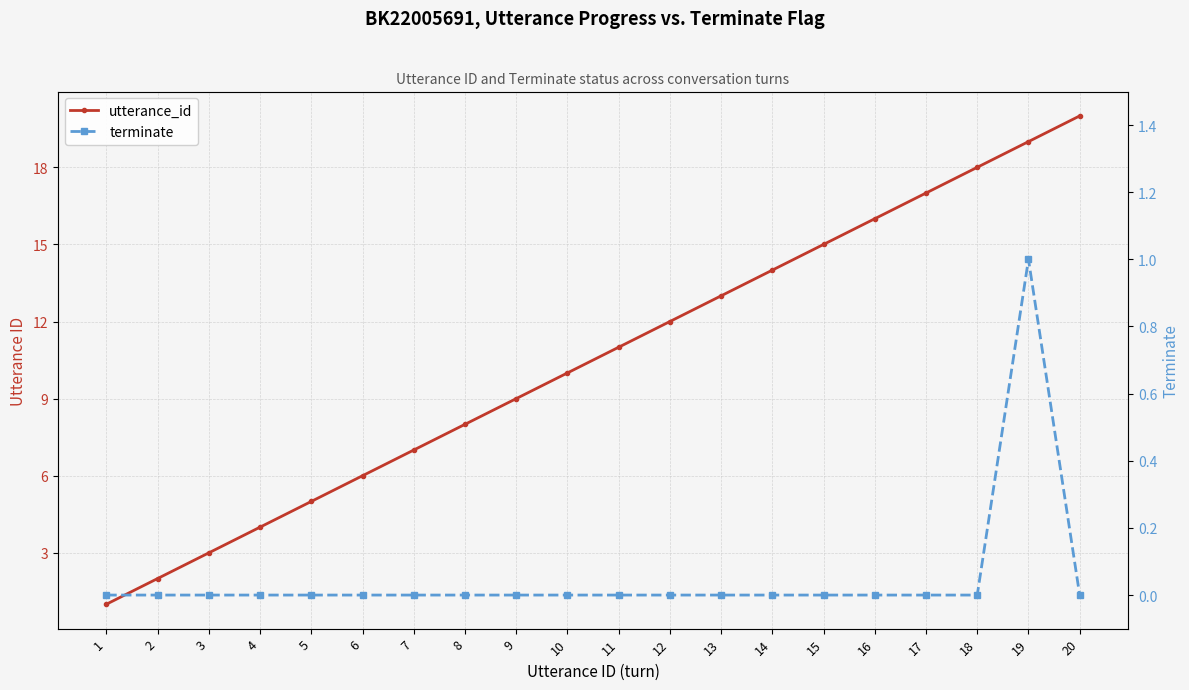

How many terminate values are between 0 and 1?

20